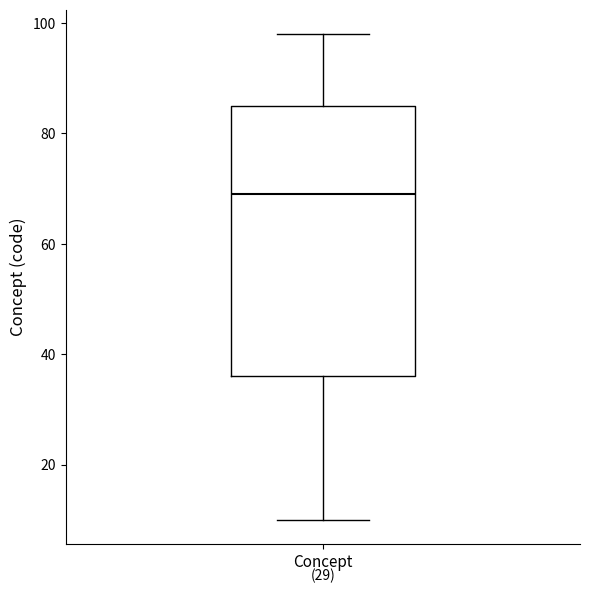

Transcribe this box plot: give where the median line is, the range the box spans, and where the two whiskers end, as read against the y-axis. The values are not printed on the chart, so give them approximately, as read against the axis.

median 70, box 36 to 86, whiskers 10 to 98